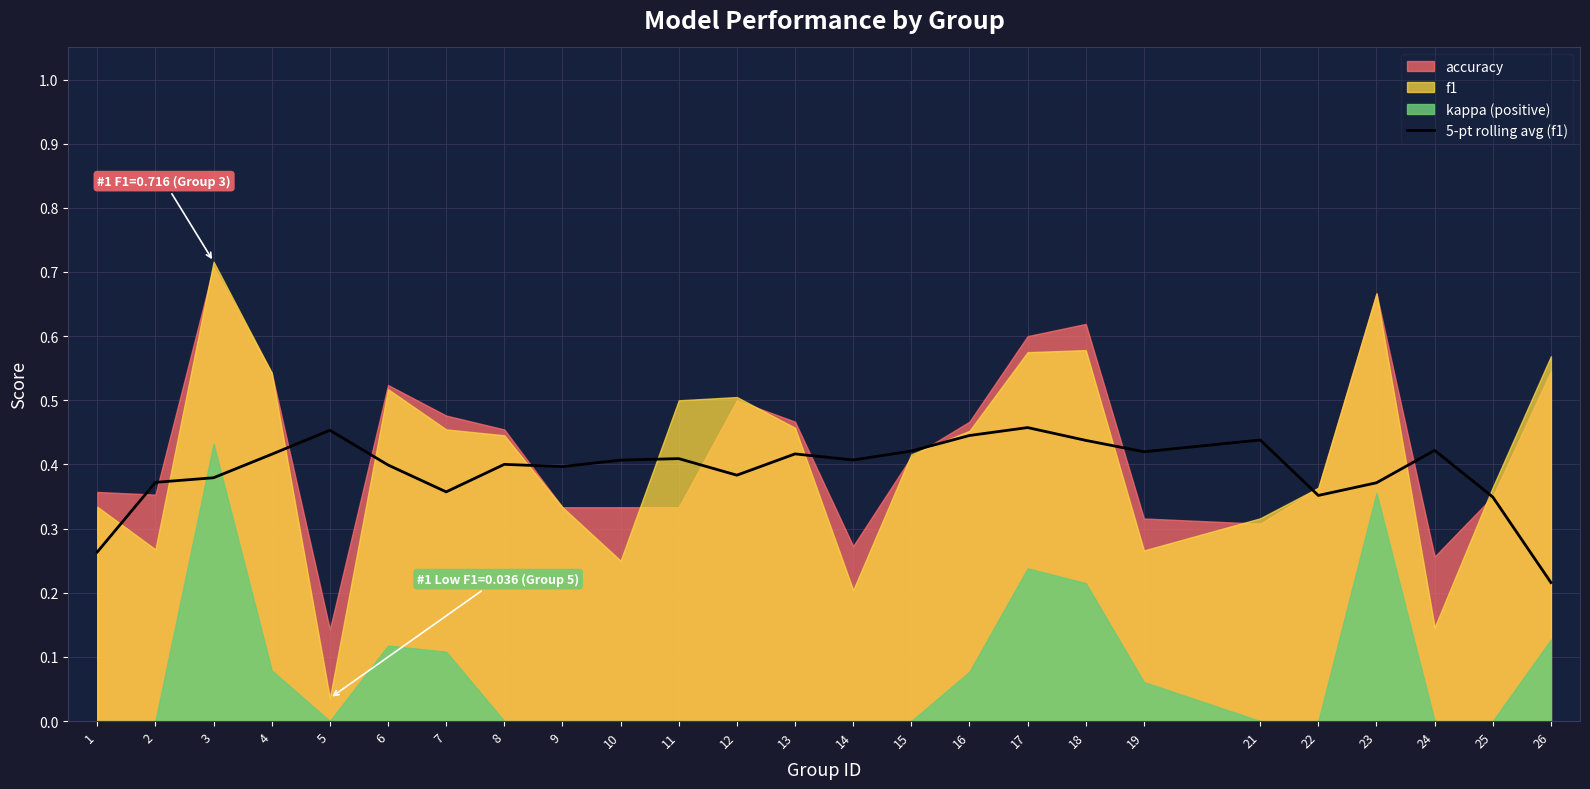

Reading left to right, transcribe all the data shown in this chart.

1=0.3	2=0.4	3=0.4	4=0.4	5=0.5	6=0.4	7=0.4	8=0.4	9=0.4	10=0.4	11=0.4	12=0.4	13=0.4	14=0.4	15=0.4	16=0.4	17=0.5	18=0.4	19=0.4	21=0.4	22=0.4	23=0.4	24=0.4	25=0.3	26=0.2